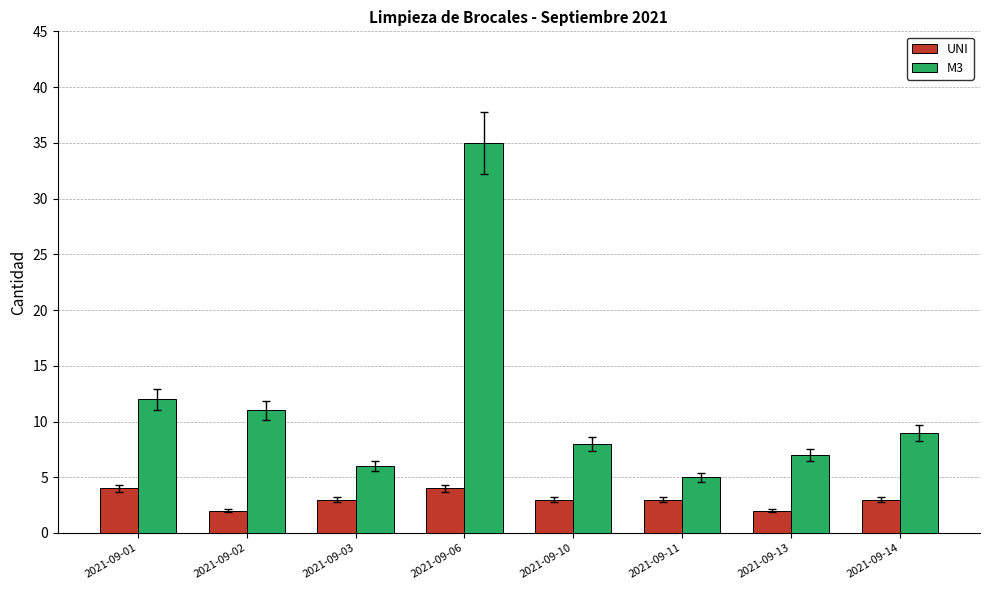

How many categories are shown in the chart?

8